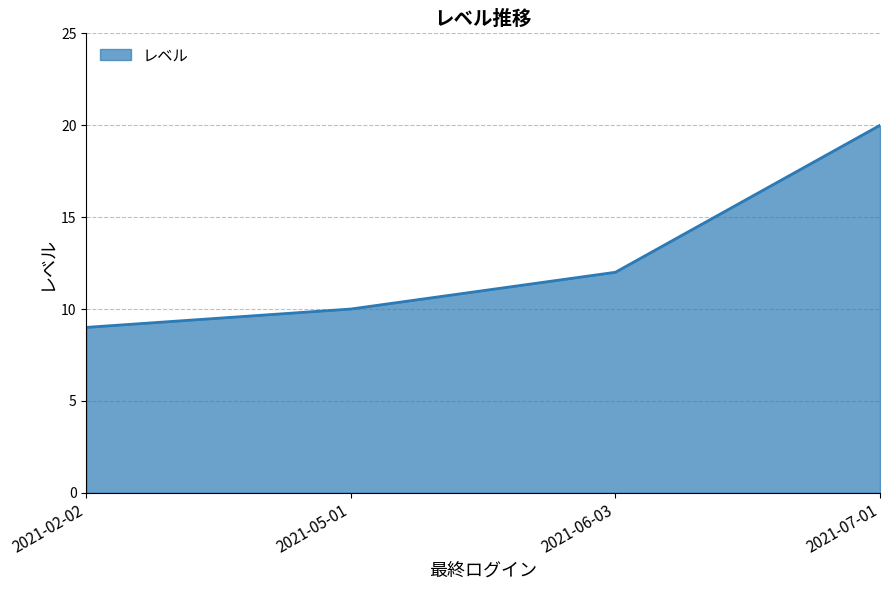

What position from the right is 2021-02-02?

4